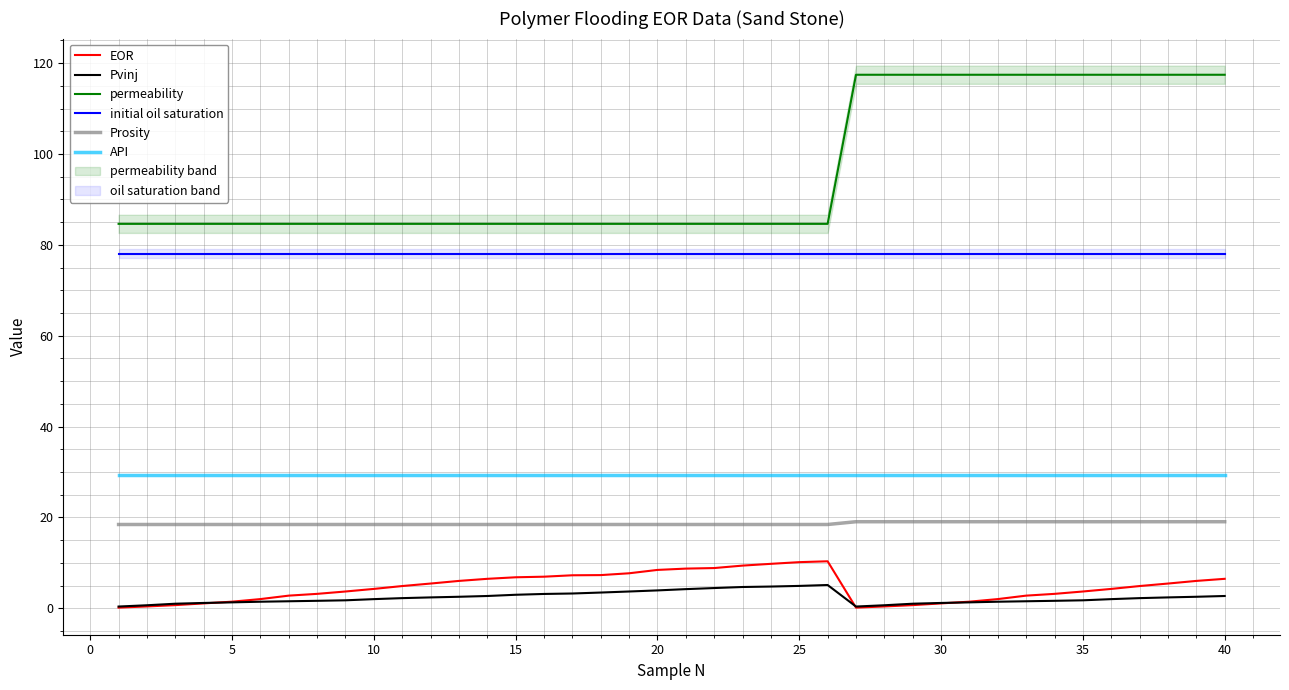

What is the minimum value for initial oil saturation?

78.0